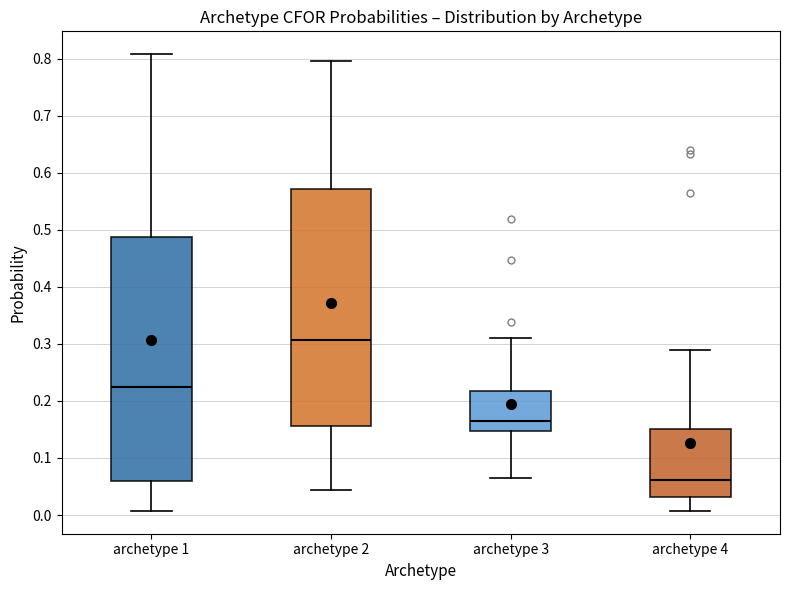

Reading left to right, read every box against the y-axis: the position of its median line, the range the box covers, and the ends of its whiskers. The values are not printed on the chart, so give them approximately, as read against the axis.

archetype 1: median 0.22, box 0.06 to 0.49, whiskers 0.01 to 0.81
archetype 2: median 0.31, box 0.16 to 0.57, whiskers 0.04 to 0.80
archetype 3: median 0.17, box 0.15 to 0.22, whiskers 0.06 to 0.31
archetype 4: median 0.06, box 0.03 to 0.15, whiskers 0.01 to 0.29